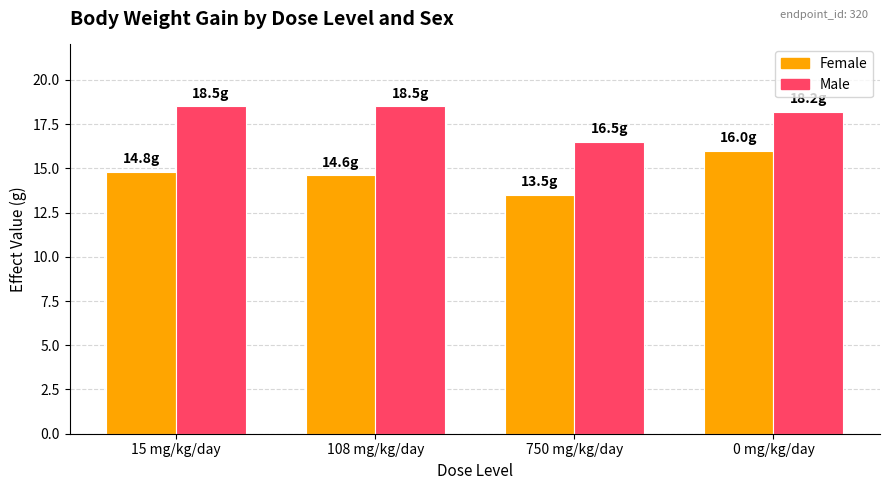

What is the lowest value of the Female series?

13.5